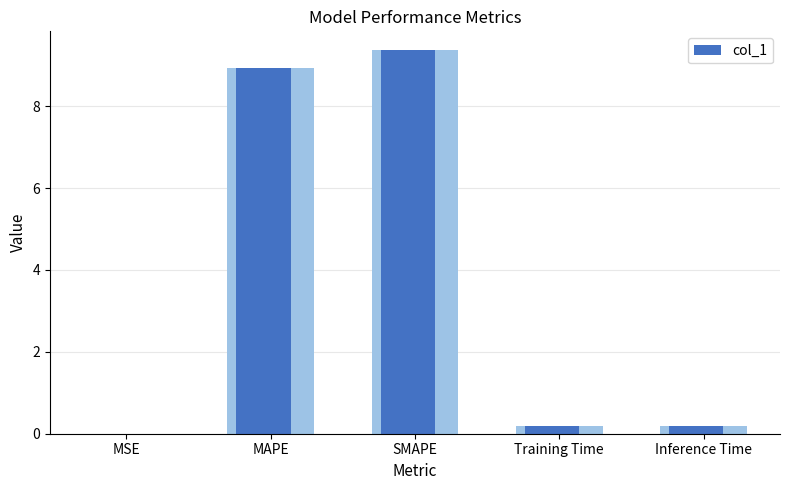

At which category does the chart reach its minimum across all series?

MSE